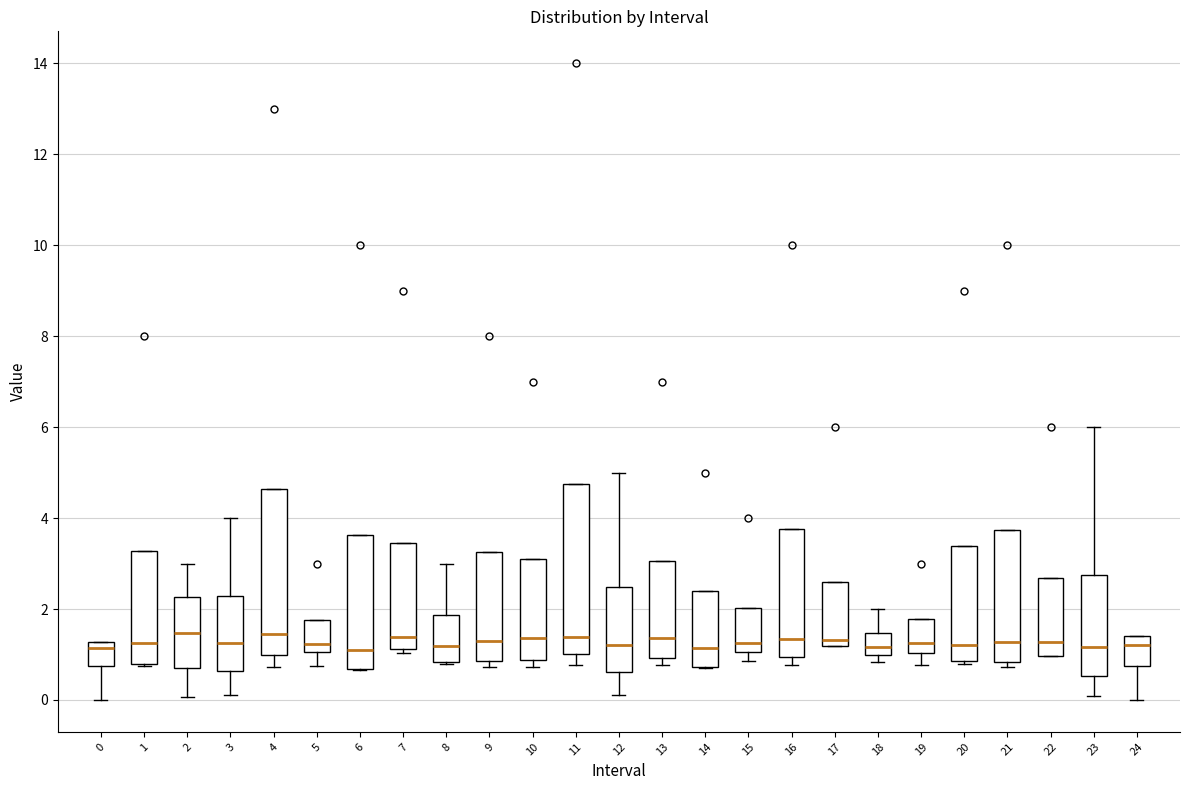

Where does the lower whisker of the box at x = 3 end on the y-axis? The values are not printed on the chart, so give them approximately, as read against the axis.

0.2